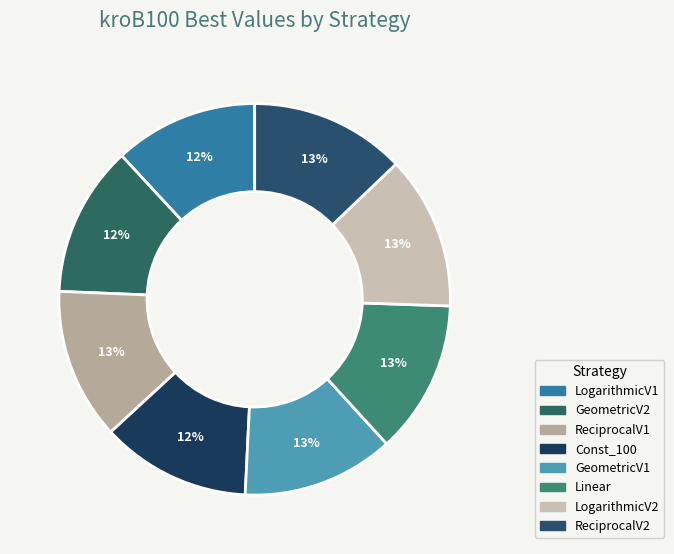

True or false: LogarithmicV1 accounts for 12% of the total.

True